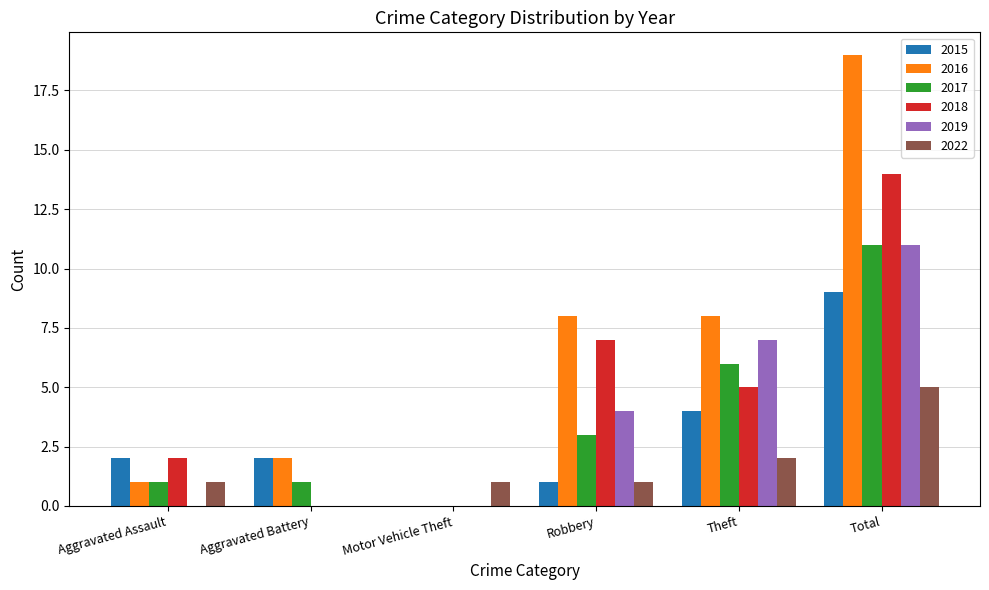

Reading right to left, transcribe all the data shown in this chart.

2015: 9	4	1	0	2	2
2016: 19	8	8	0	2	1
2017: 11	6	3	0	1	1
2018: 14	5	7	0	0	2
2019: 11	7	4	0	0	0
2022: 5	2	1	1	0	1